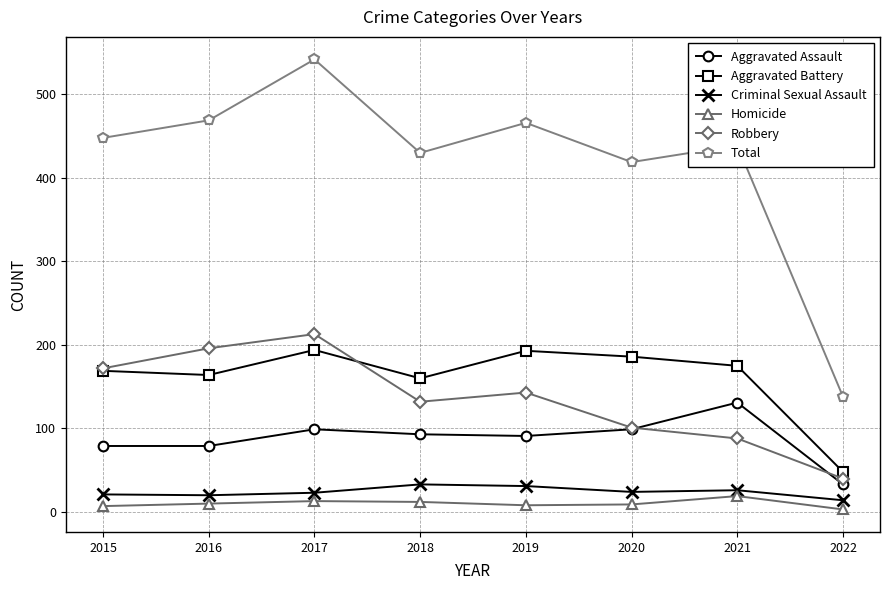

How many times do Robbery and Aggravated Assault cross each other?

2